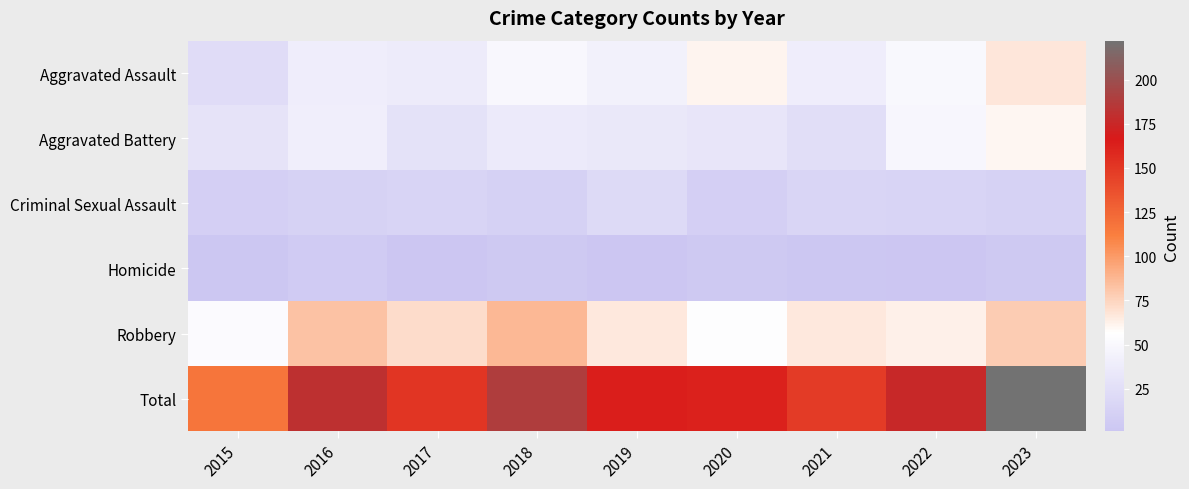

Which category has the highest value across all series?

2023